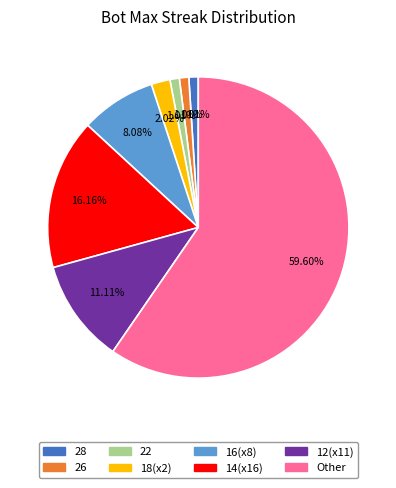

To the nearest percent, what is the difference between the largest and smallest slice percentages?

59%